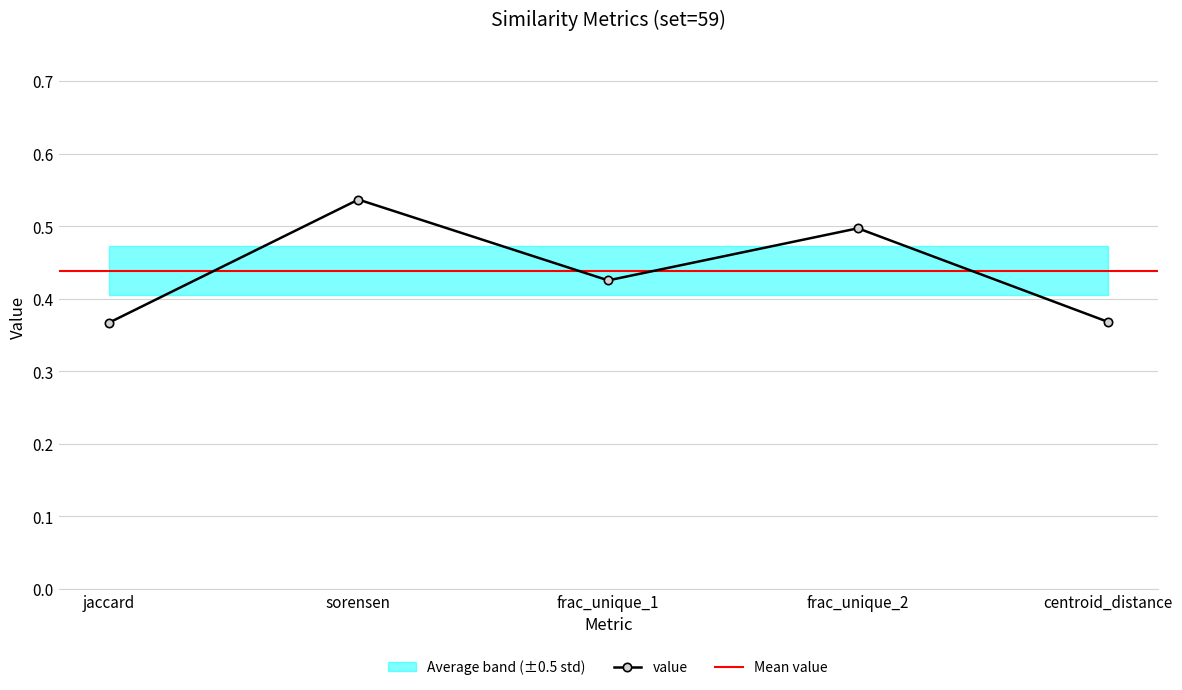

Between sorensen and frac_unique_1, which is larger?

sorensen